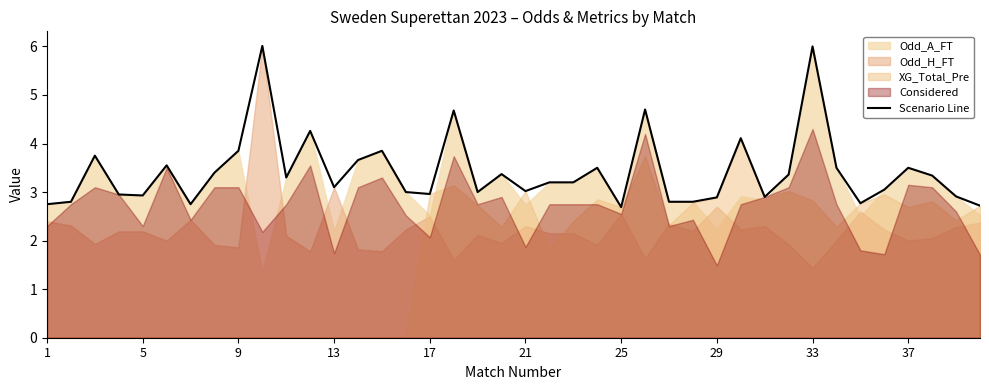

What is the ratio of the value at 39 to the value at 24?

1.0